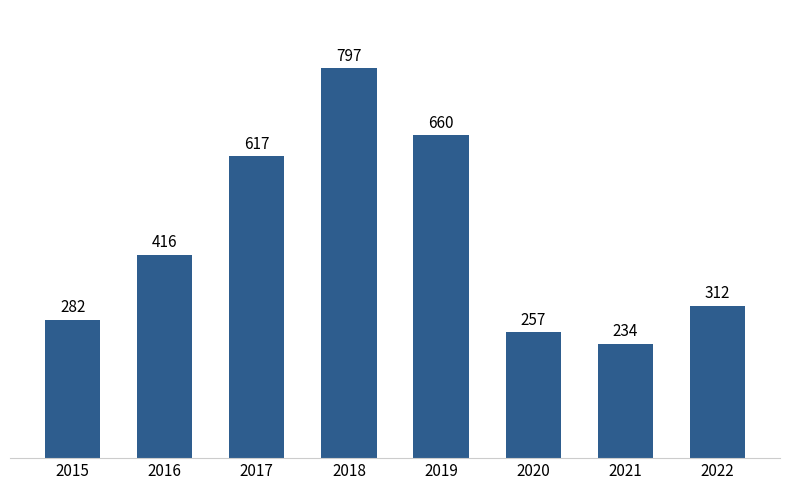

Between 2021 and 2022, which is larger?

2022